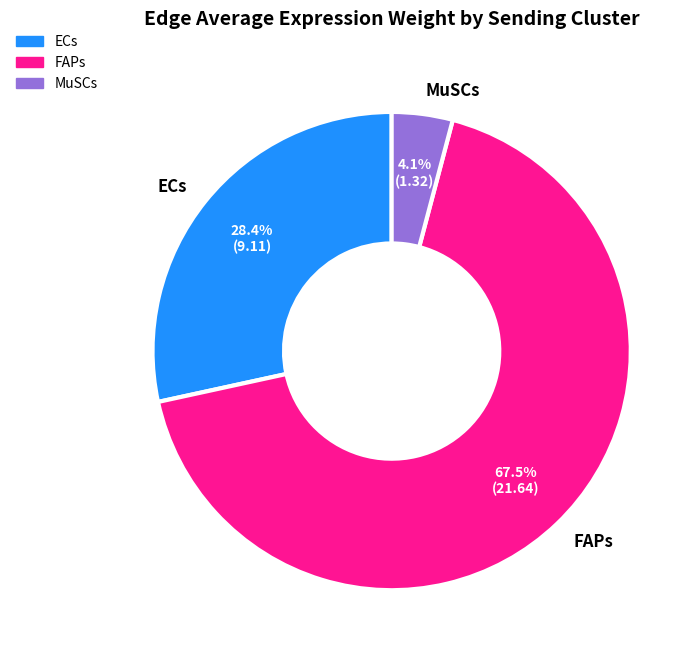

Does MuSCs account for over 50% of the chart?

No